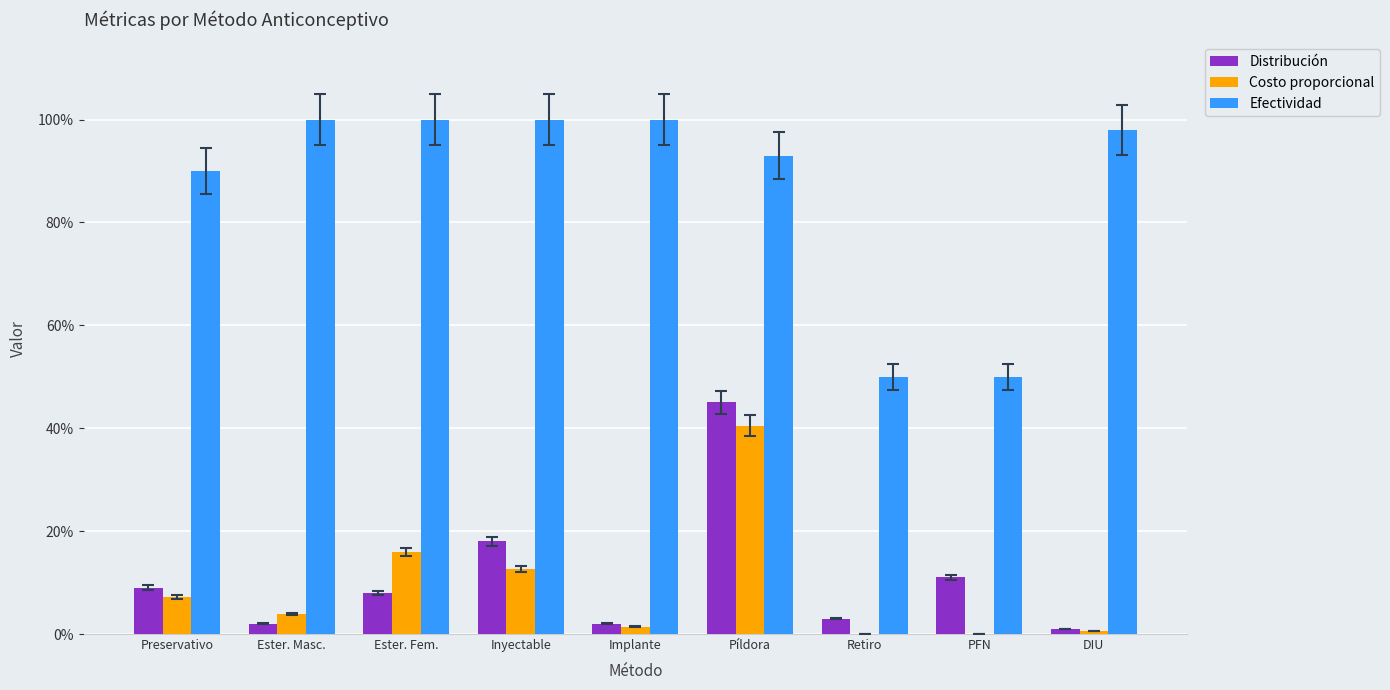

What are all the series names shown in the legend?

Distribución, Costo proporcional, Efectividad